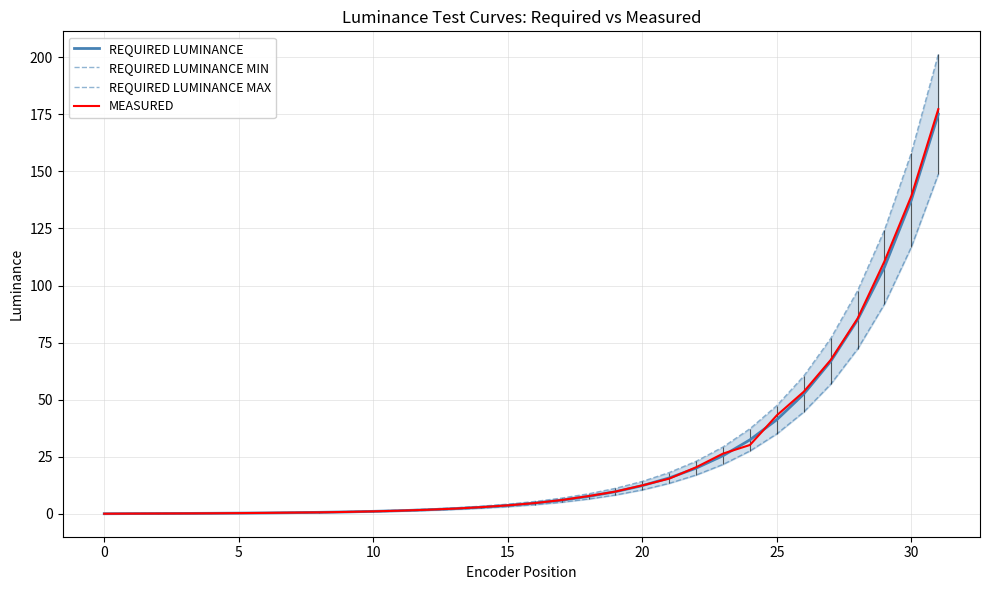

Which series changed the most between 17 and 30?

REQUIRED LUMINANCE MAX